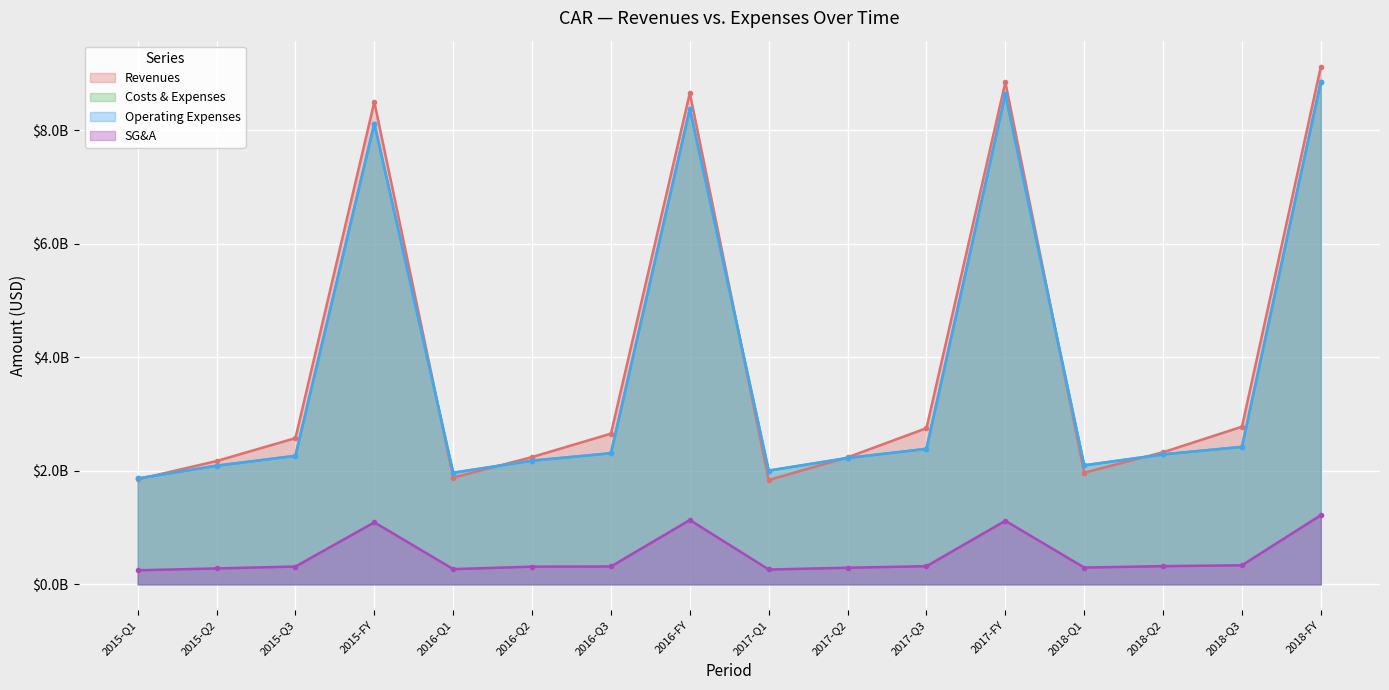

Count the number of categories in the chart.

16